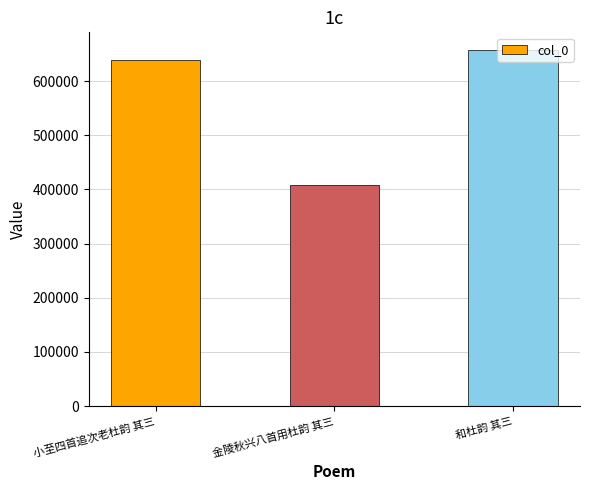

How many data points does each series have?

3